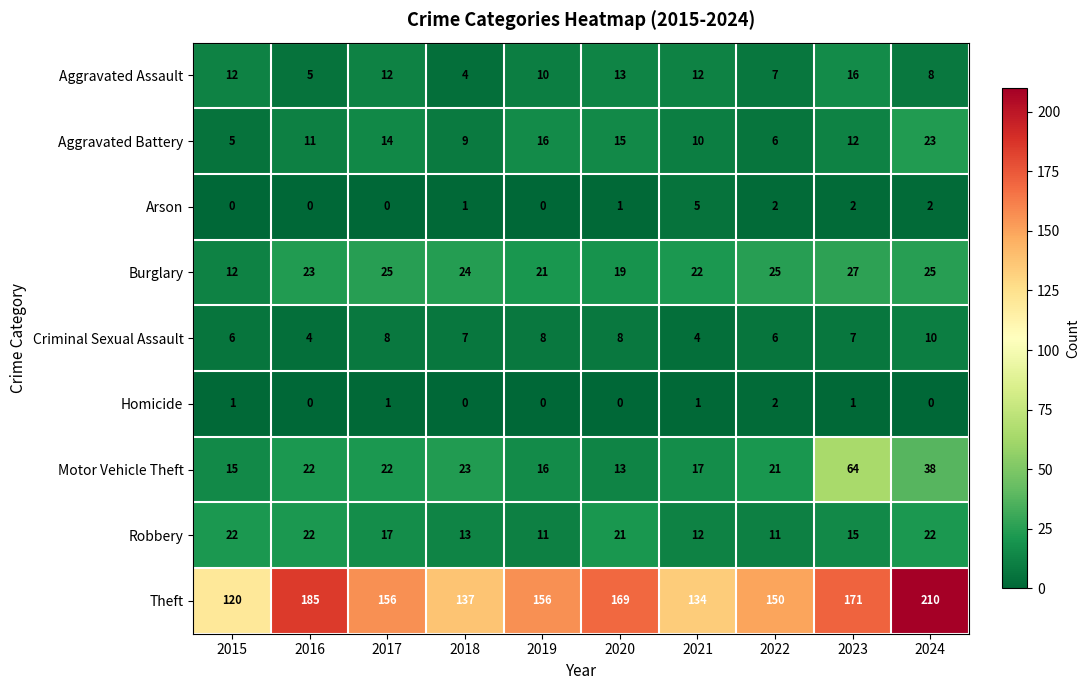

Rank the series by their maximum value, from lowest to highest.

Homicide, Arson, Criminal Sexual Assault, Aggravated Assault, Robbery, Aggravated Battery, Burglary, Motor Vehicle Theft, Theft